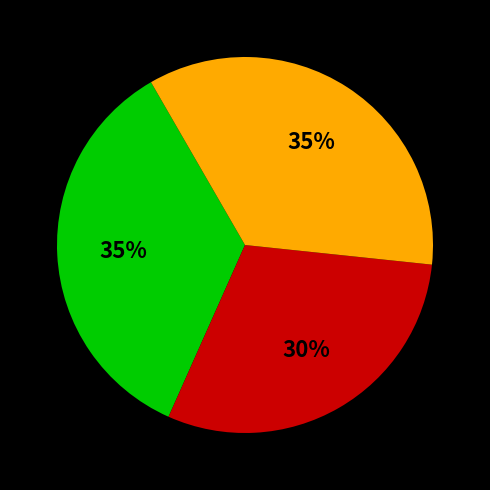

To the nearest percent, what is the difference between the largest and smallest slice percentages?

5%